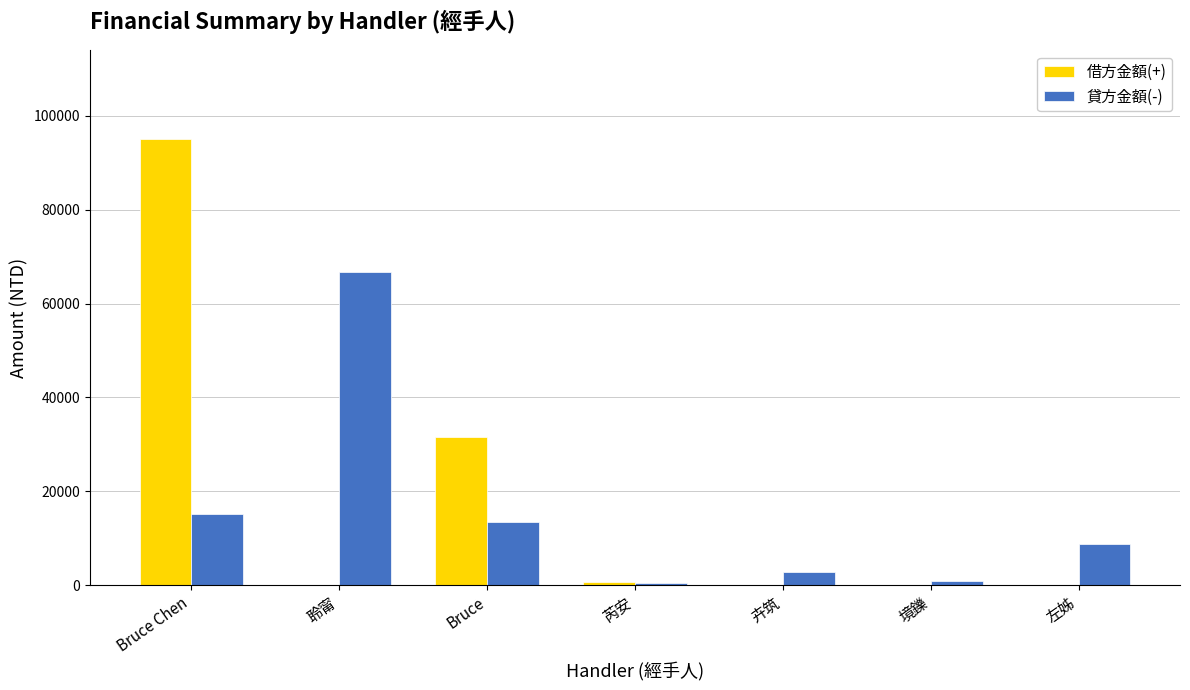

Count the number of data series in this chart.

2